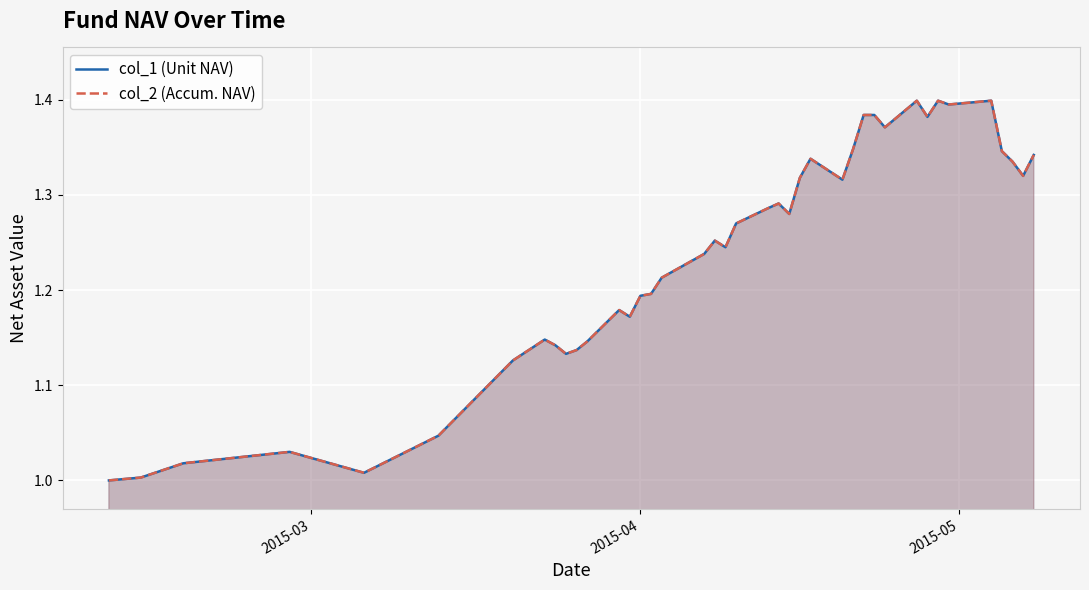

What is the difference between the maximum and second lowest values in the col_2 (Accum. NAV) series?

0.4